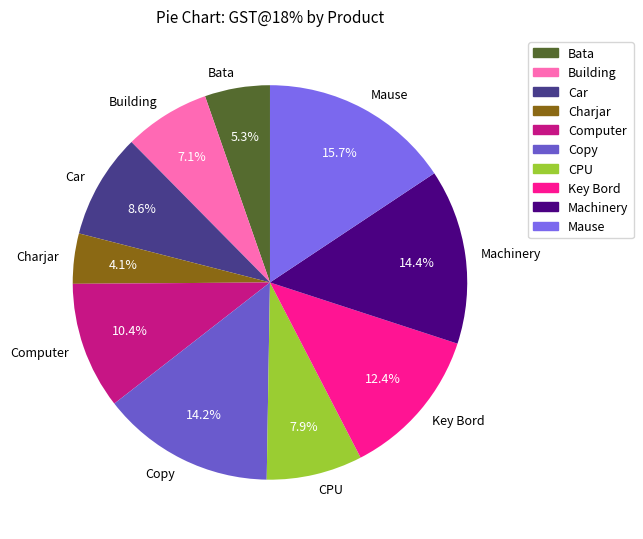

What is the ratio of the value at Computer to the value at CPU?

1.3